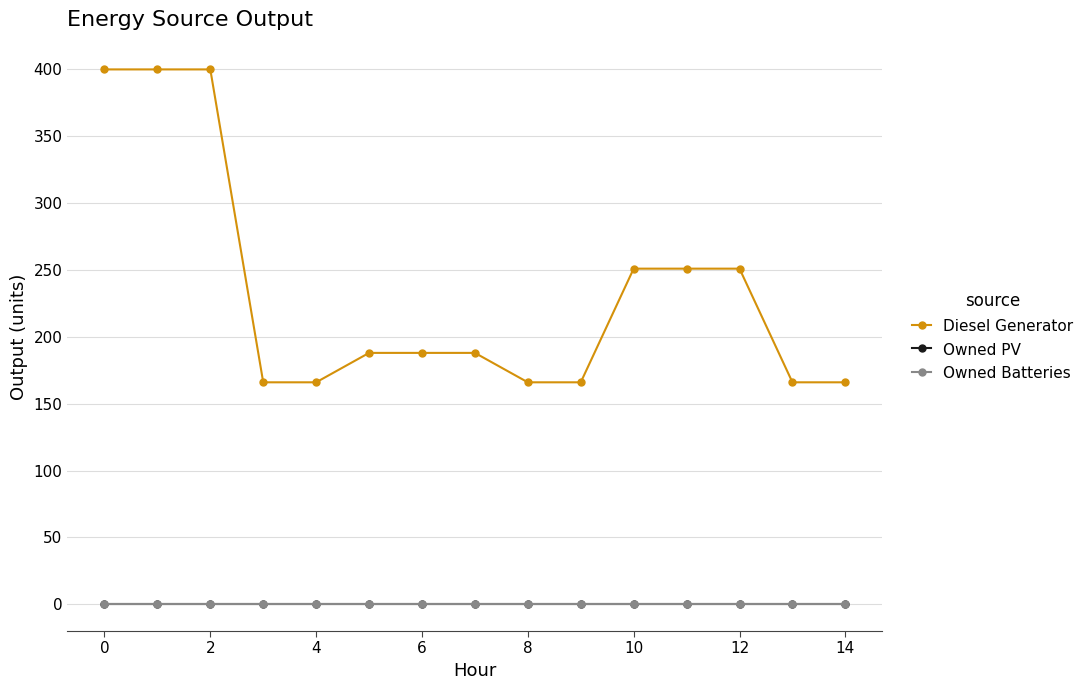

True or false: Owned Batteries has more than 1 interior local peaks.

False